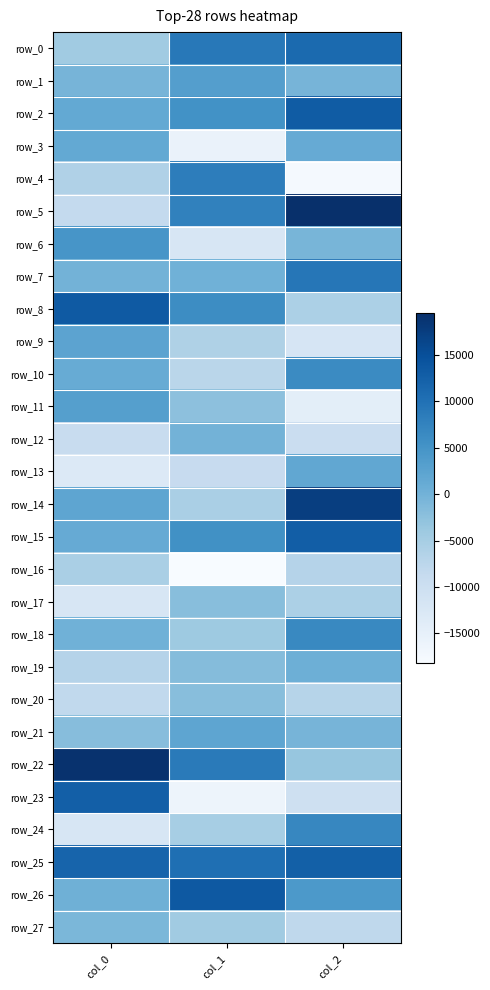

List the labels in order of row_25 value, largest first.

col_2, col_0, col_1